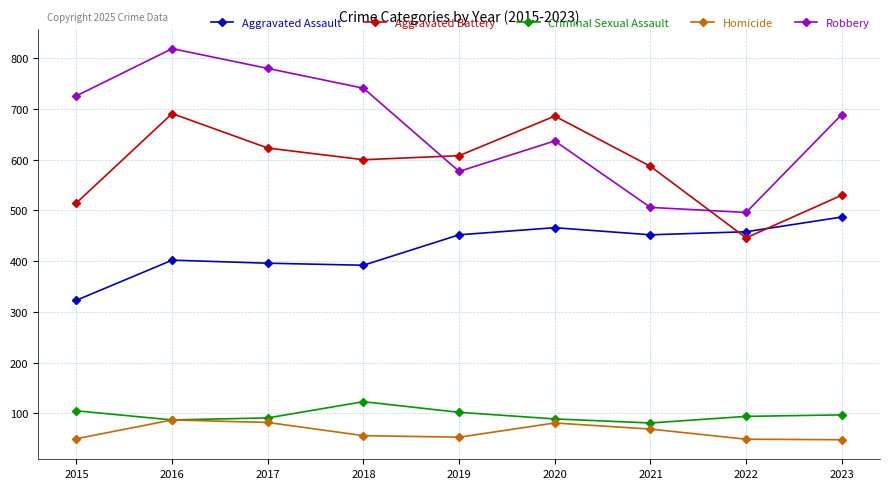

True or false: Criminal Sexual Assault and Robbery intersect in this chart.

False